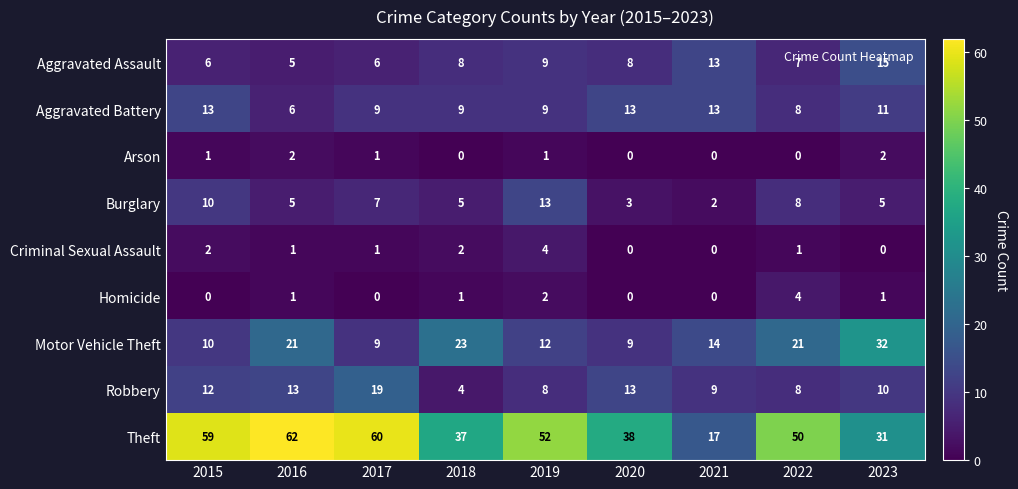

Which series changed the most between 2016 and 2022?

Theft